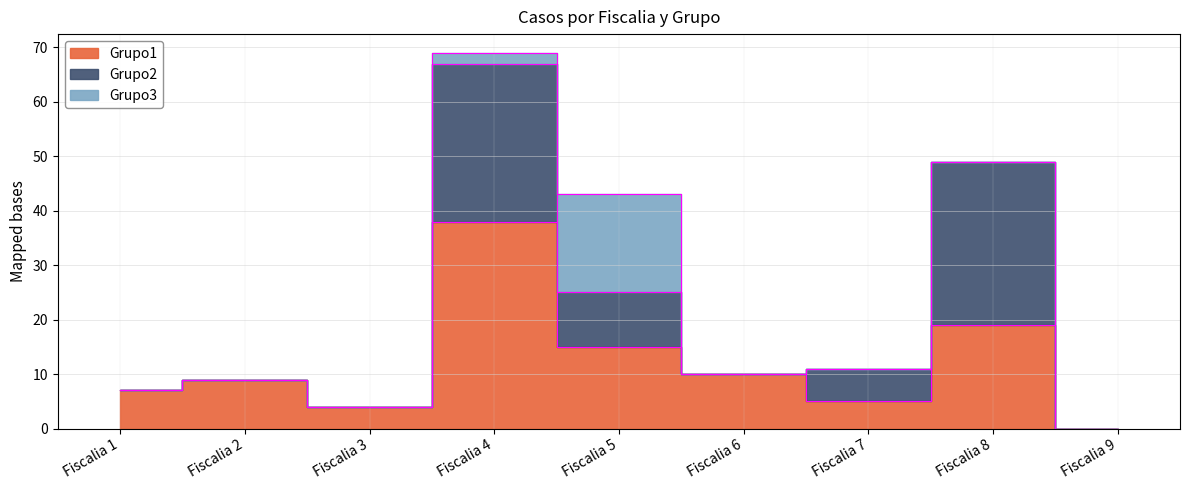

Rank the series at Fiscalia 9 from lowest to highest value.

Grupo1, Grupo2, Grupo3